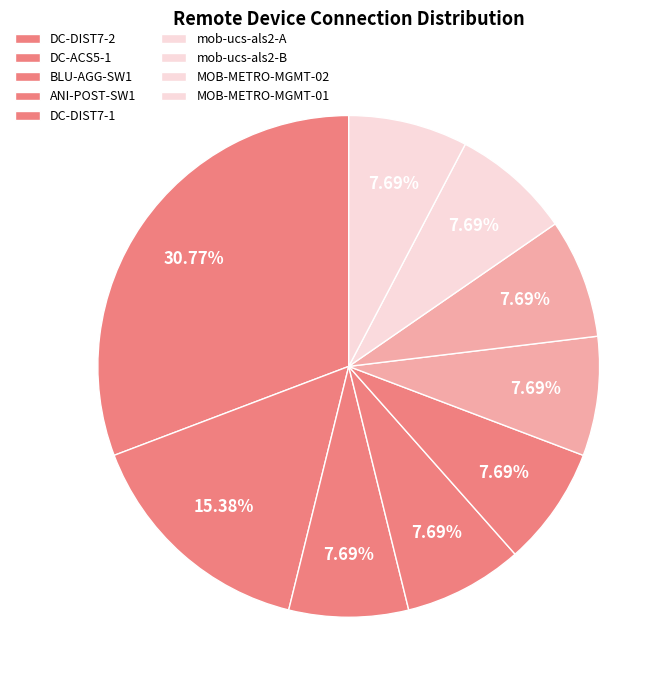

To the nearest percent, what percentage of the pie is DC-ACS5-1?

15%